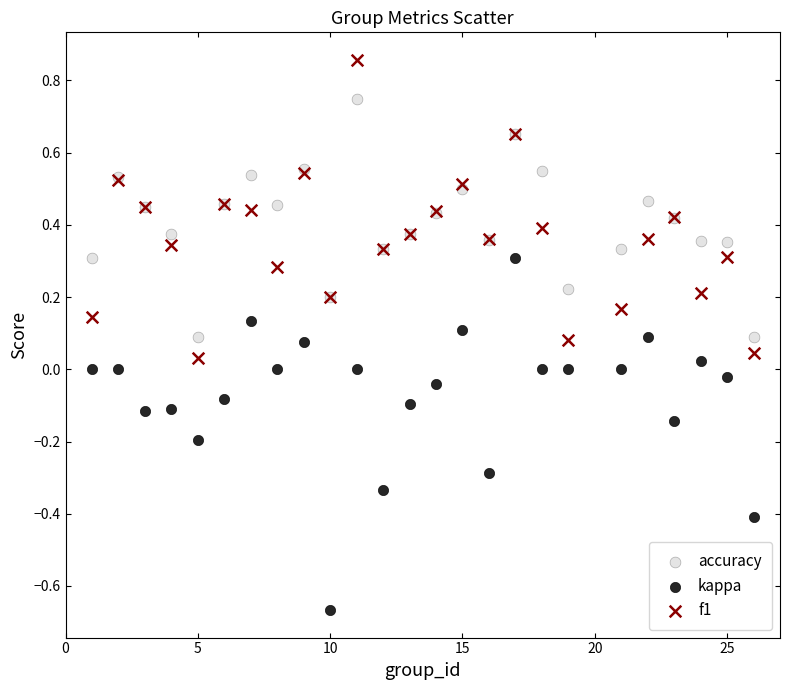

What are all the series names shown in the legend?

accuracy, kappa, f1